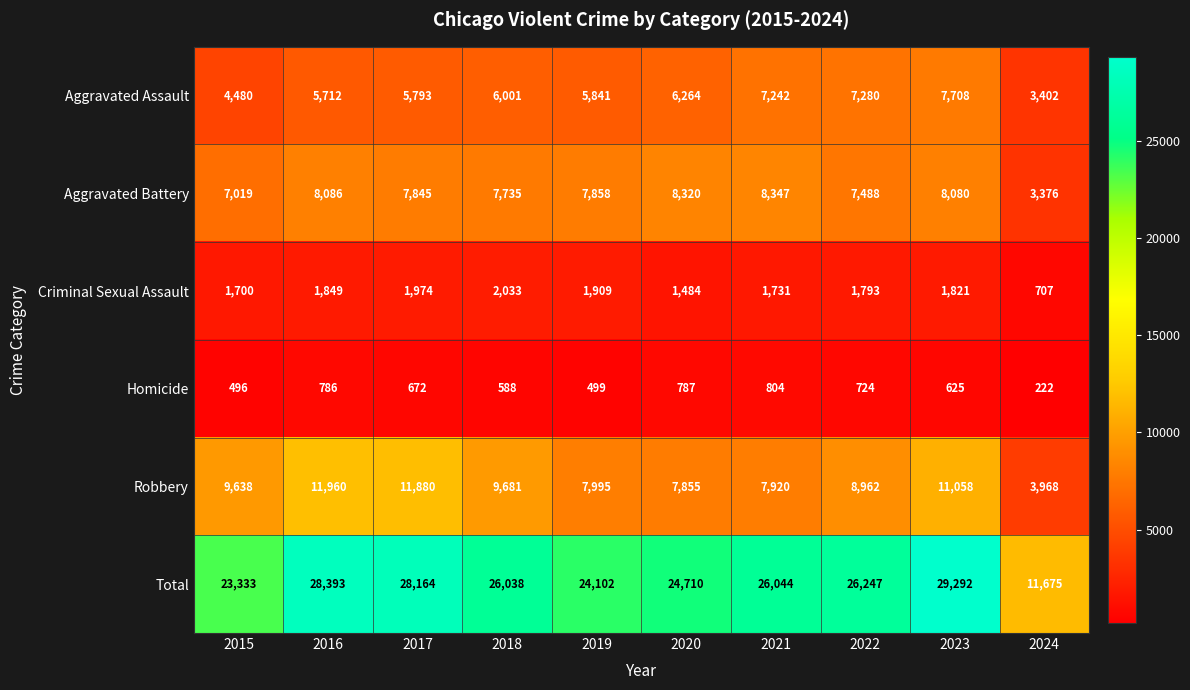

What is the minimum value shown in the chart?

222